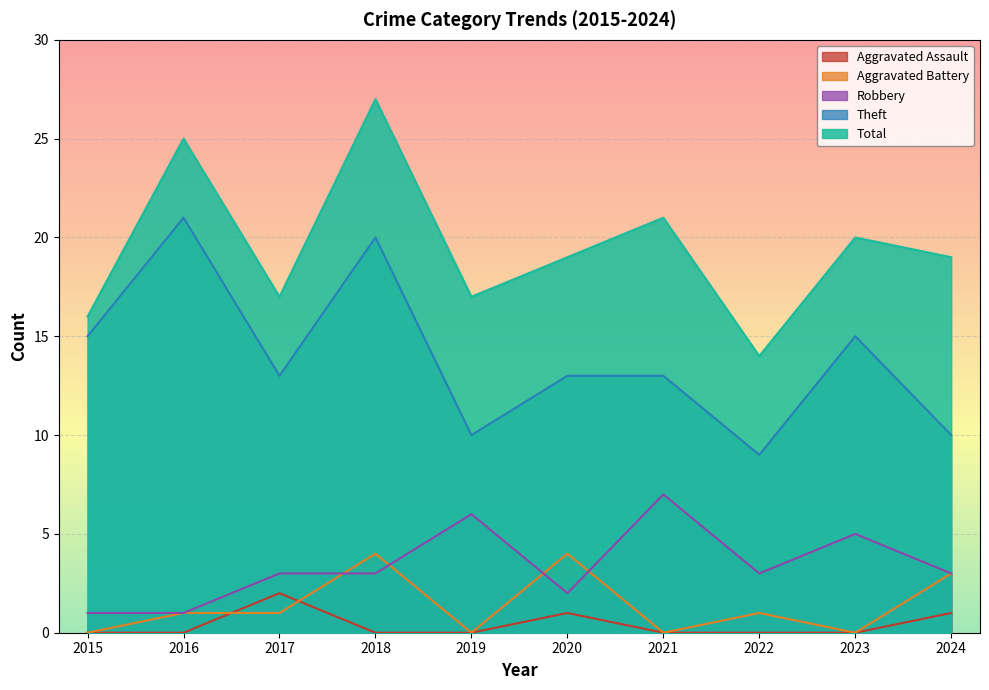

How many values in the Robbery series are below 3?

3